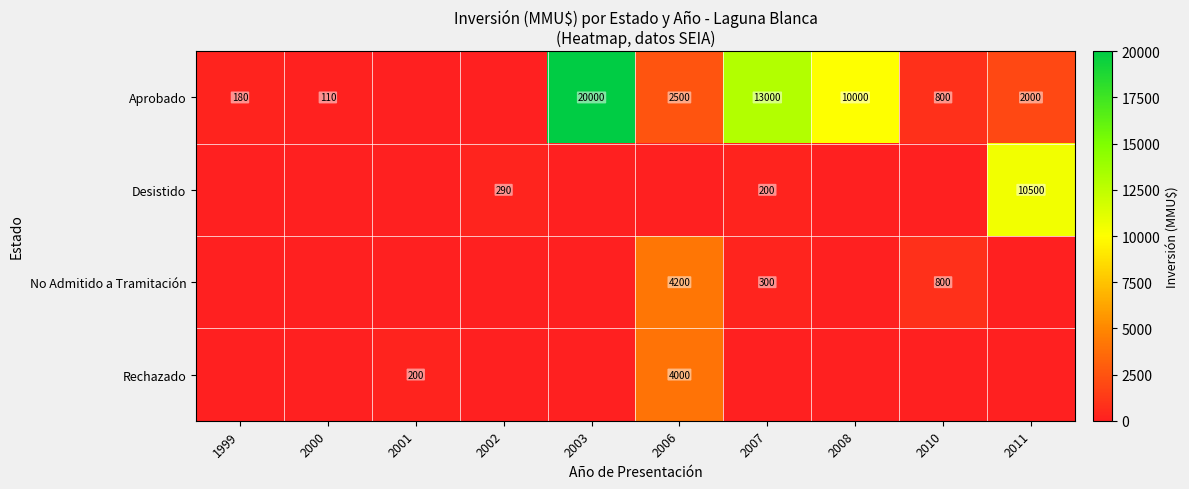

True or false: No Admitido a Tramitación has a value of 468 at 2007.

False